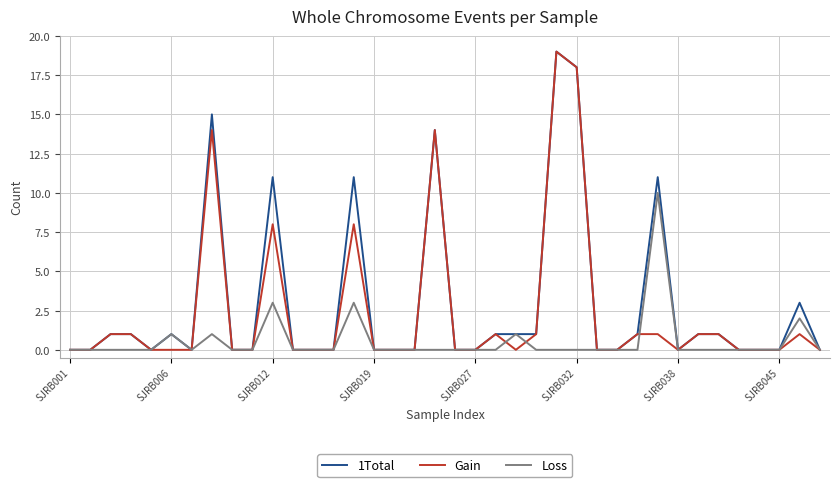

Rank the series by their average value, from lowest to highest.

Loss, Gain, 1Total